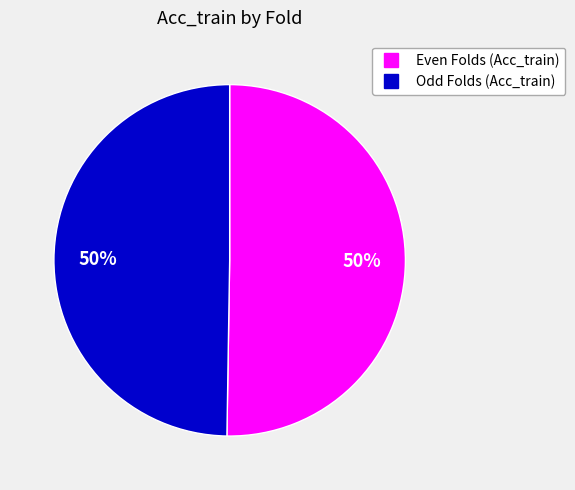

To the nearest percent, what is the average slice percentage?

50%